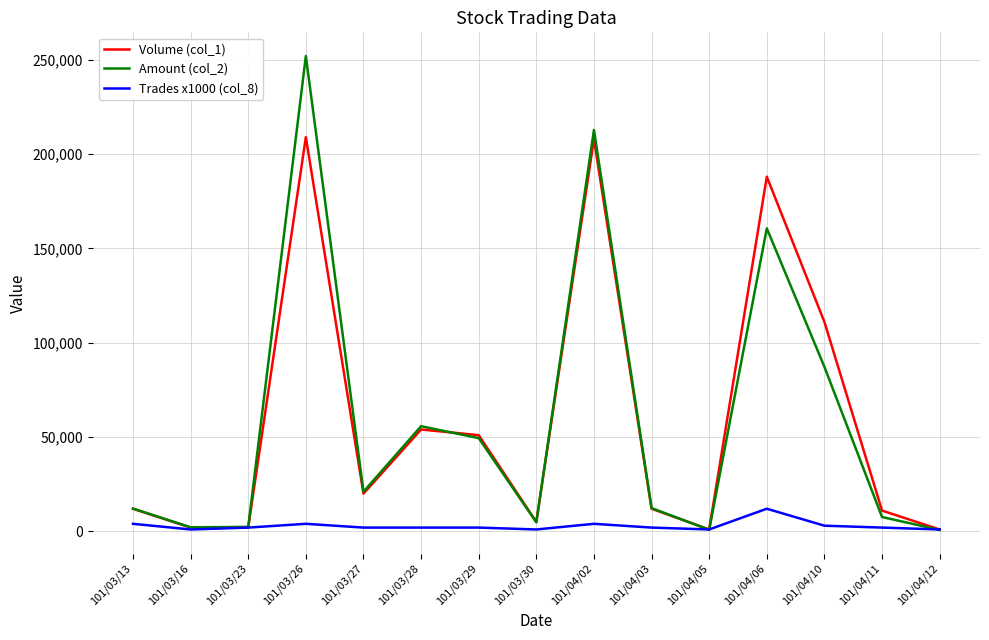

Where does the Trades x1000 (col_8) series first go above 2000?

101/03/13